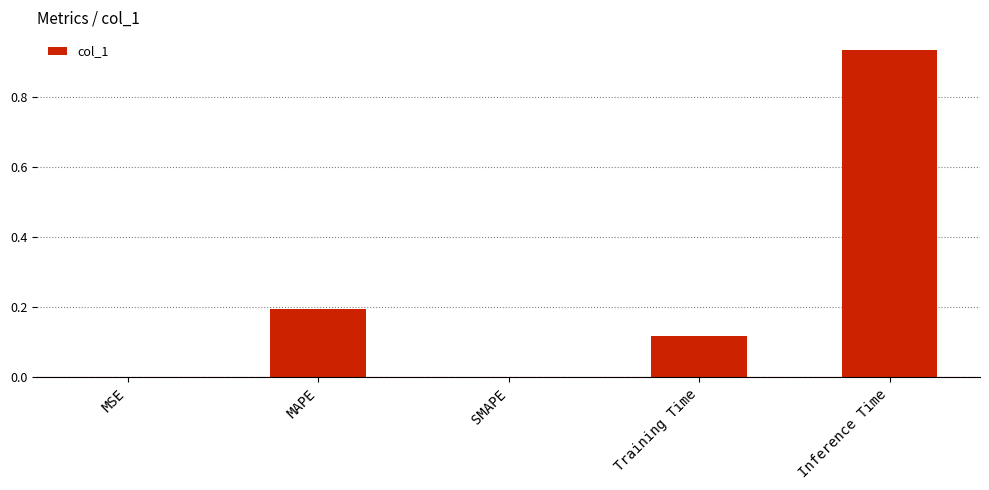

Which category has the highest value across all series?

Inference Time